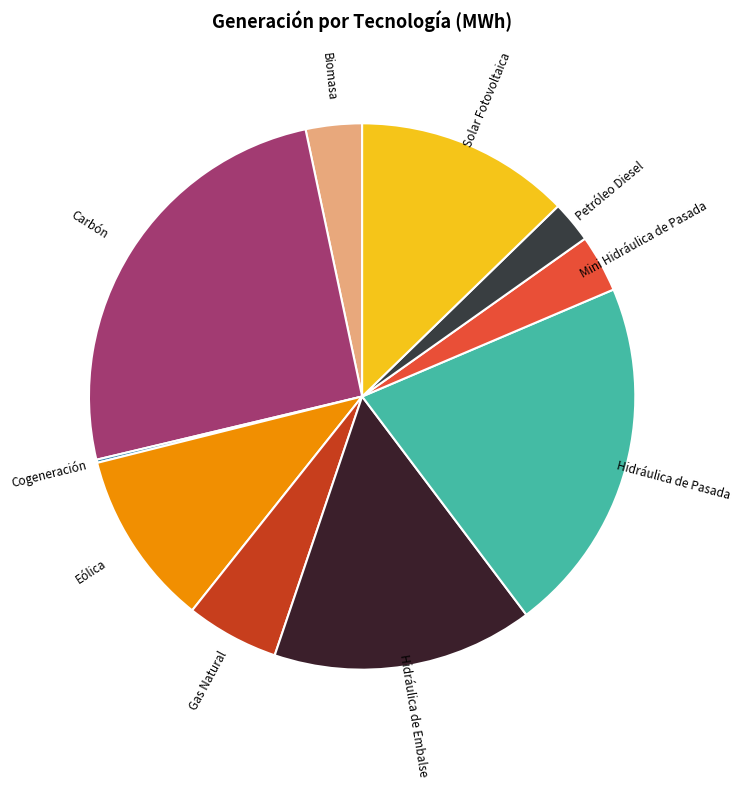

Combined, do Solar Fotovoltaica and Hidráulica de Embalse account for over 50%?

No